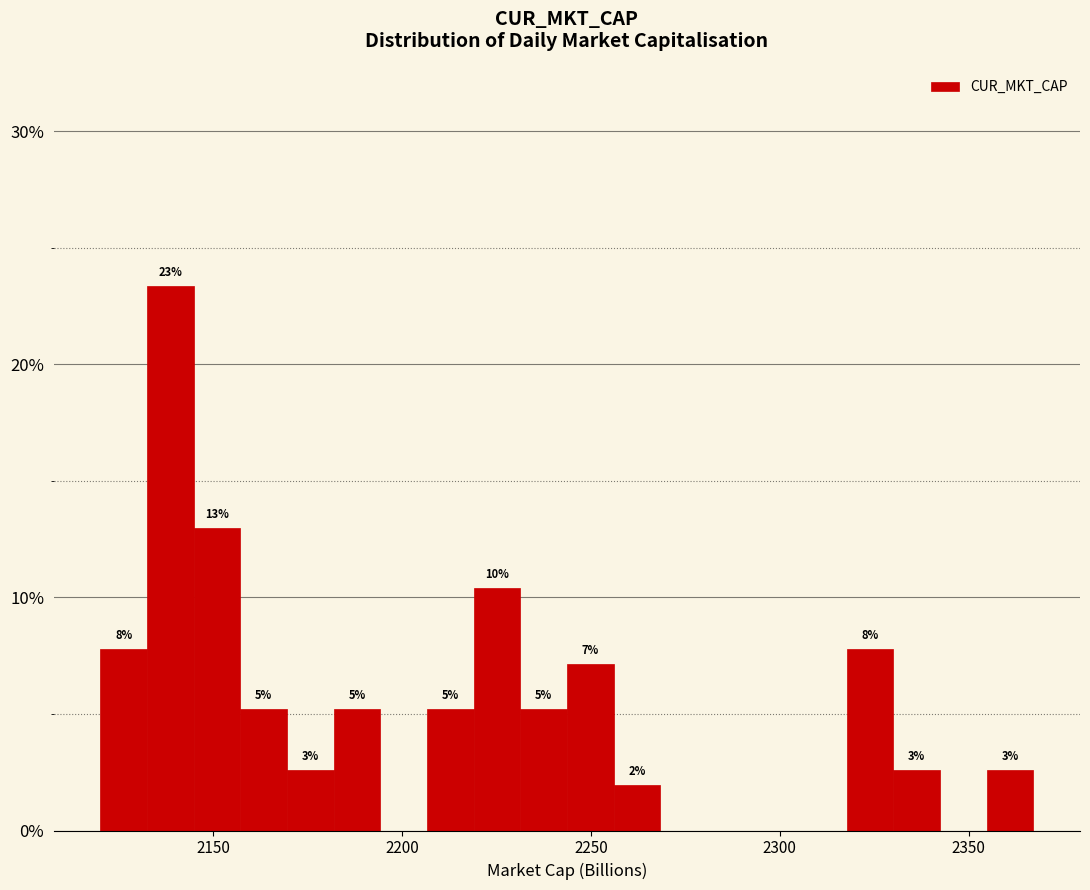

Read against the x-axis, roughly where is the centre of the tallest bar?

2140